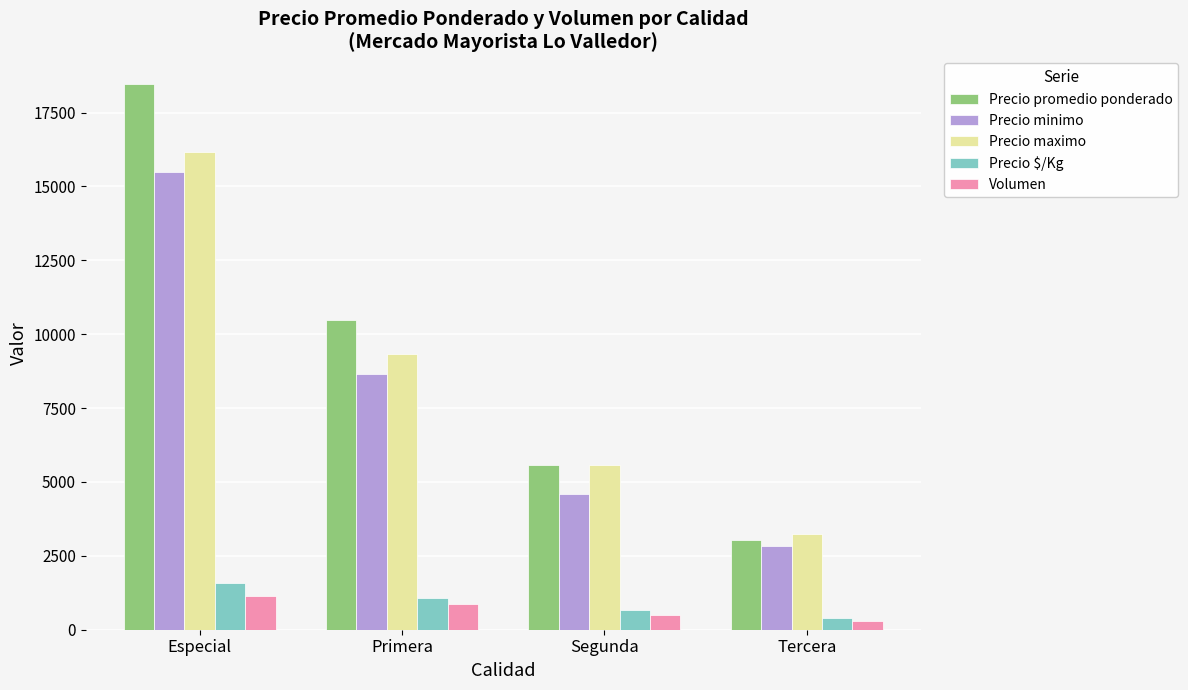

How many data points does each series have?

4